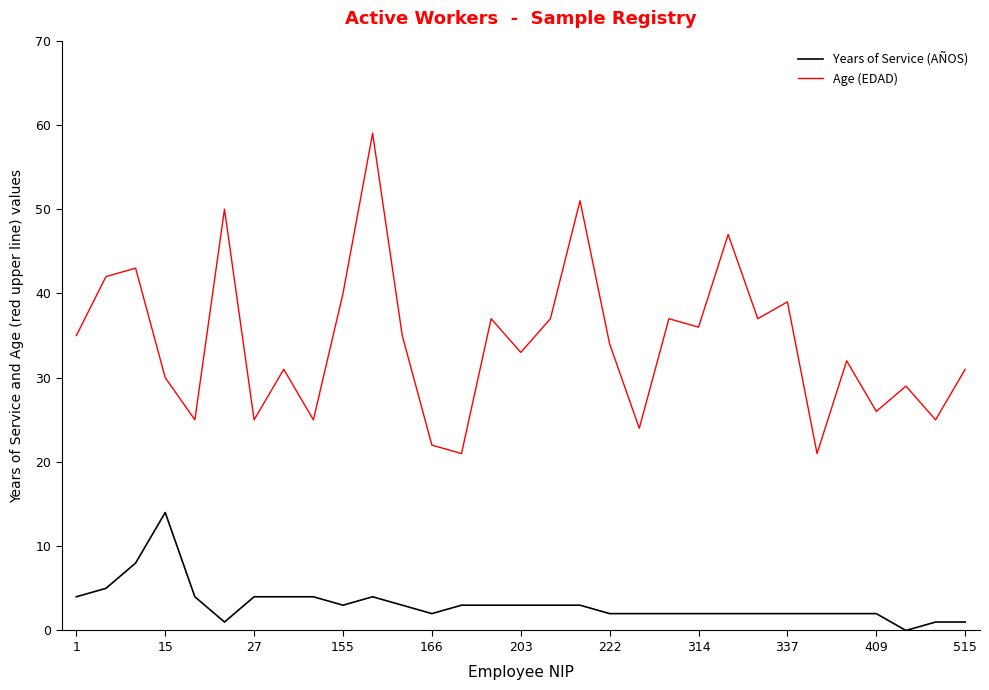

What is the maximum value shown in the chart?

59